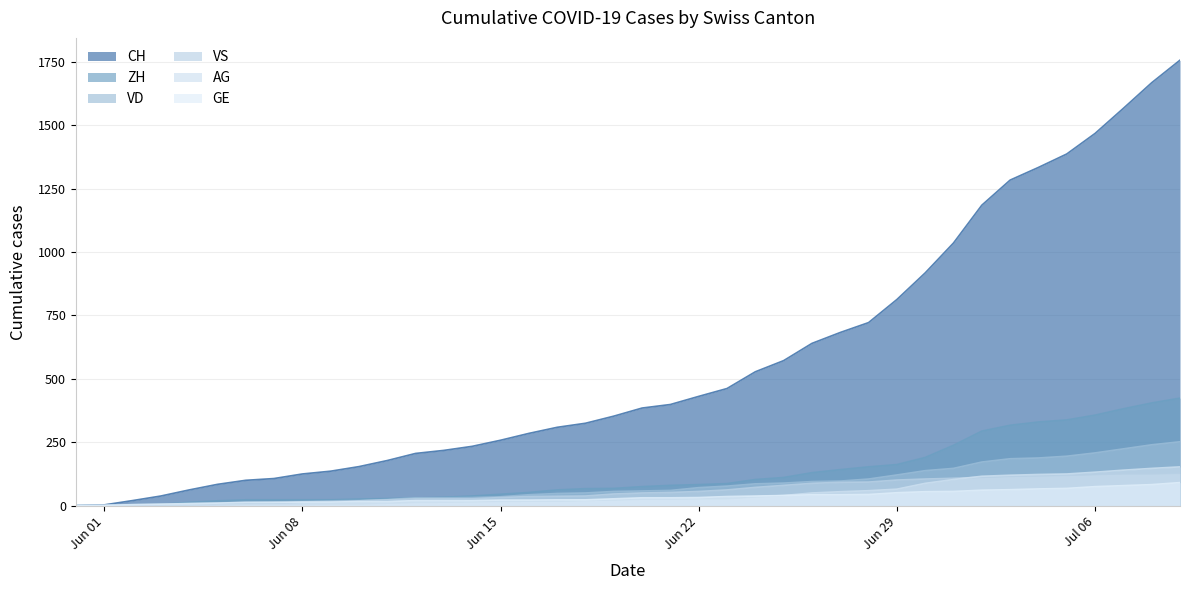

Which has a higher value, 2020-06-04 or 2020-06-24?

2020-06-24